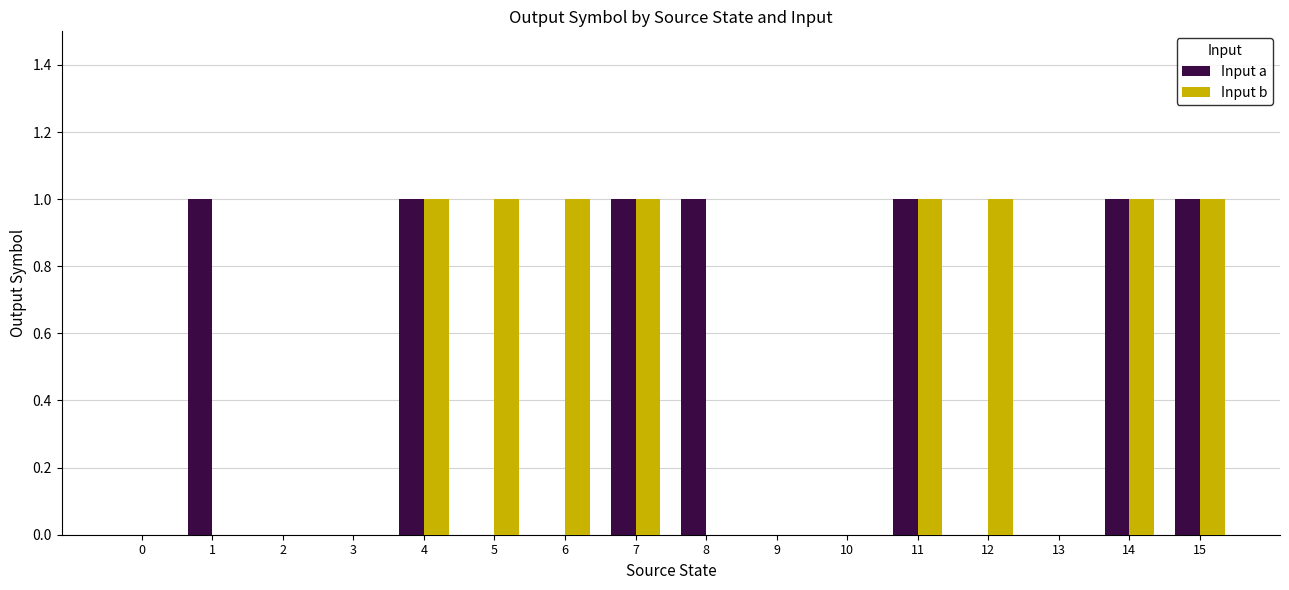

Which series has the largest total across all categories?

Input b